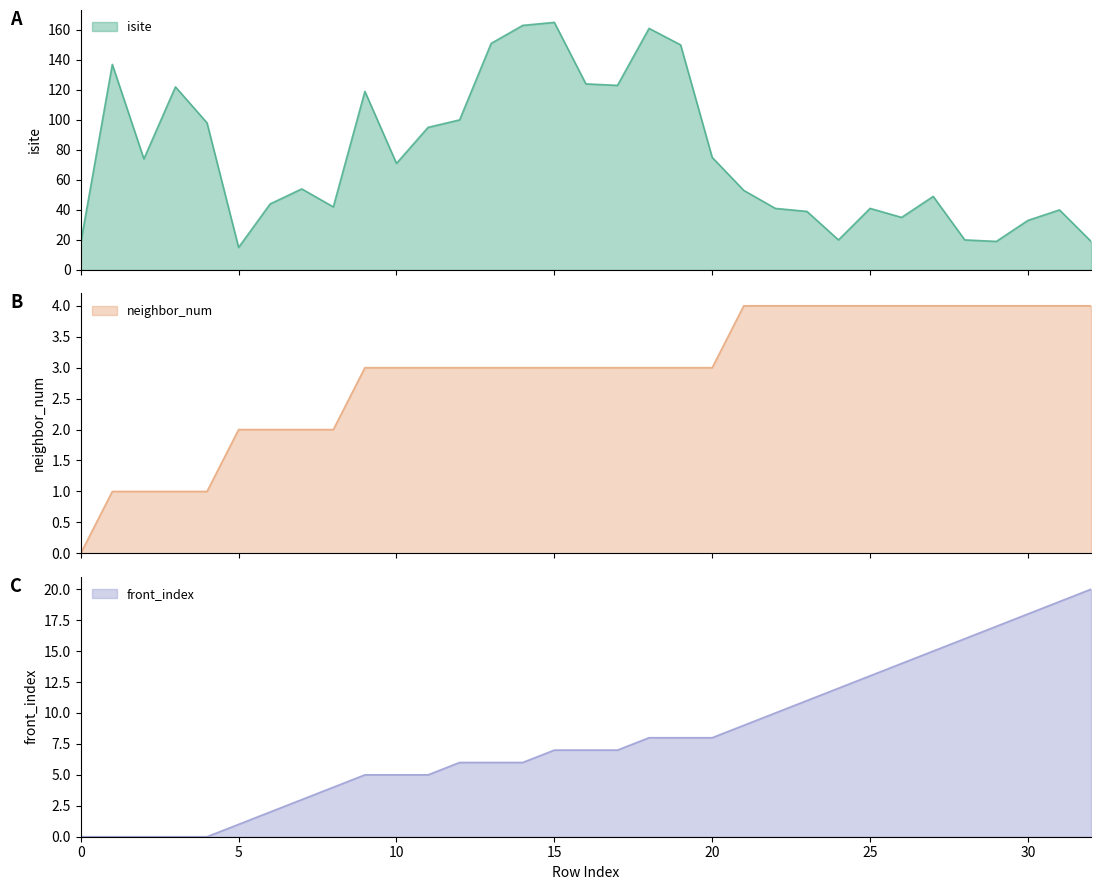

Which series has the largest total across all categories?

isite